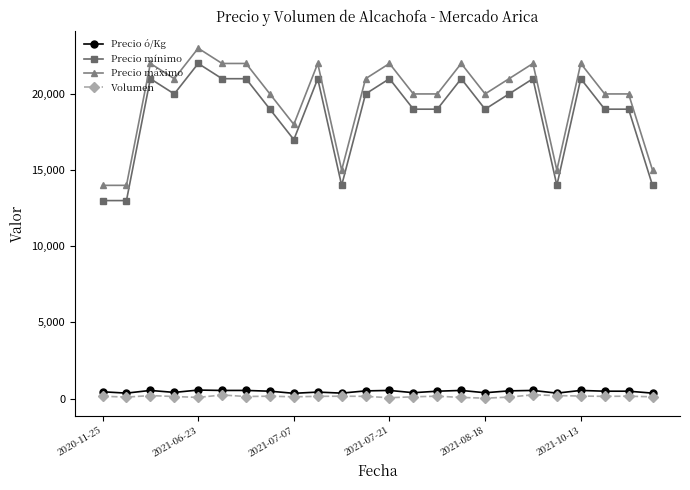

Is this an area chart (filled region under the line)?

No